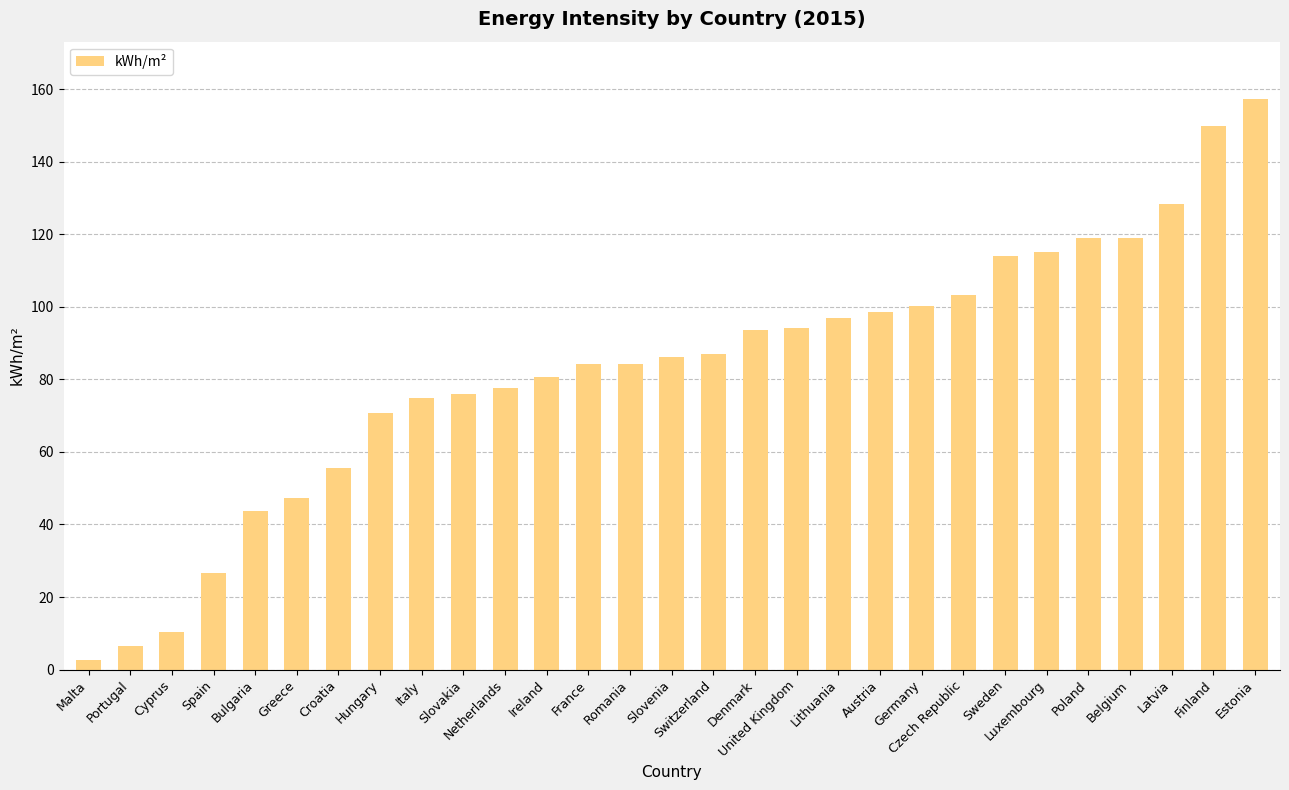

What is the label of the 12th bar from the right?

United Kingdom